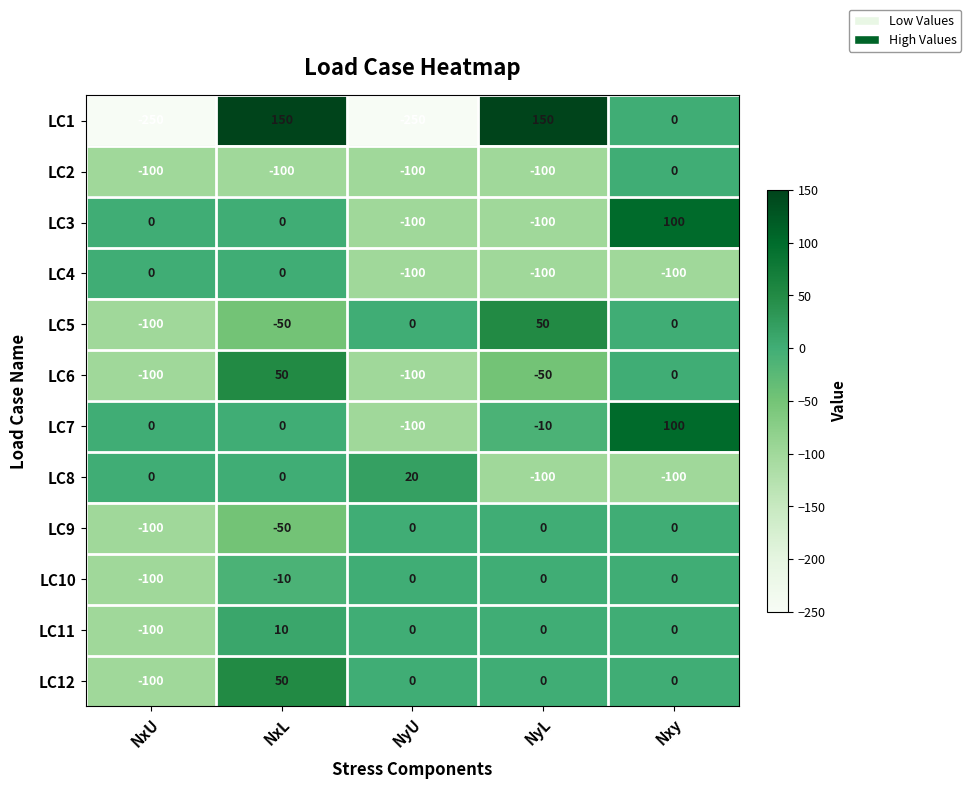

Where does the LC1 series first go above 0?

NxL